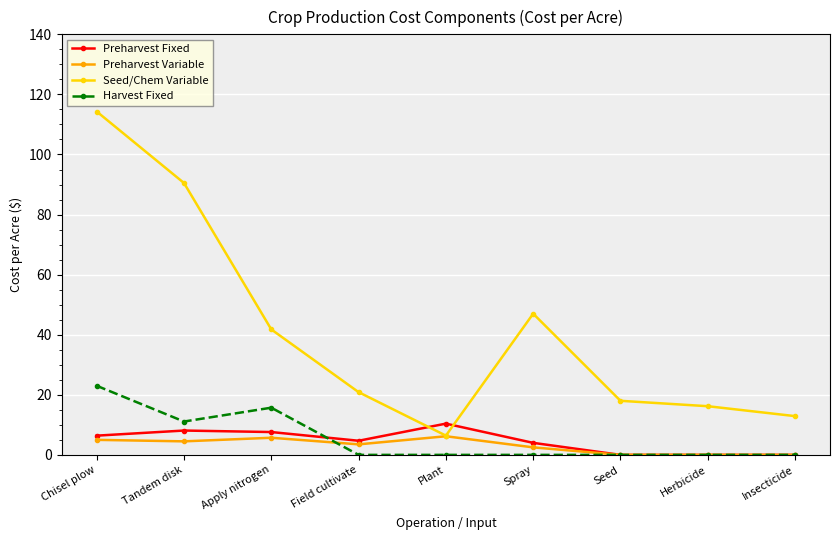

Which series has the largest total across all categories?

Seed/Chem Variable